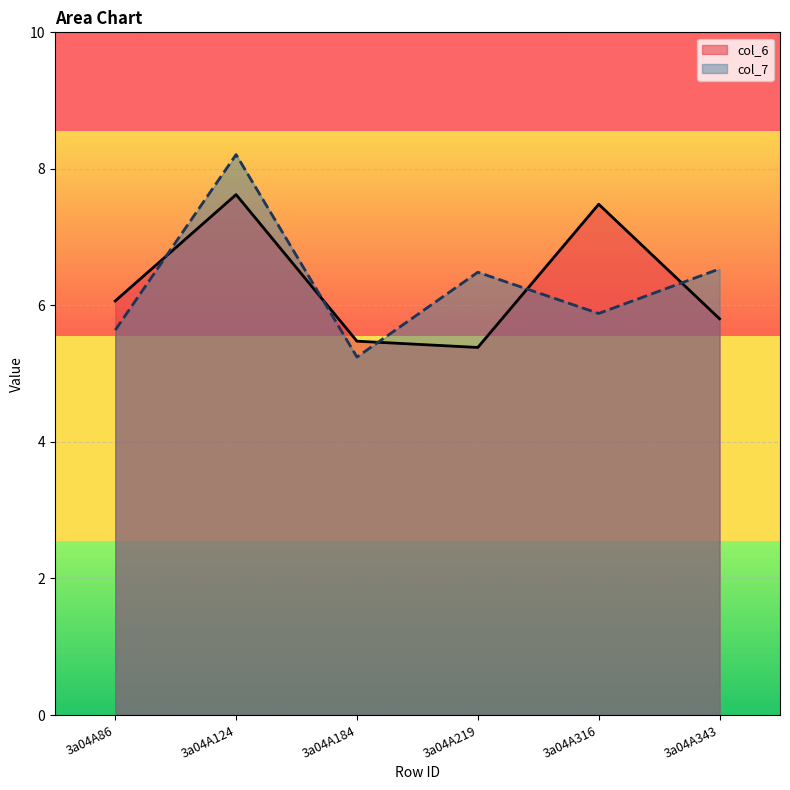

What value does the col_6 series have at 3a04A86?

6.1